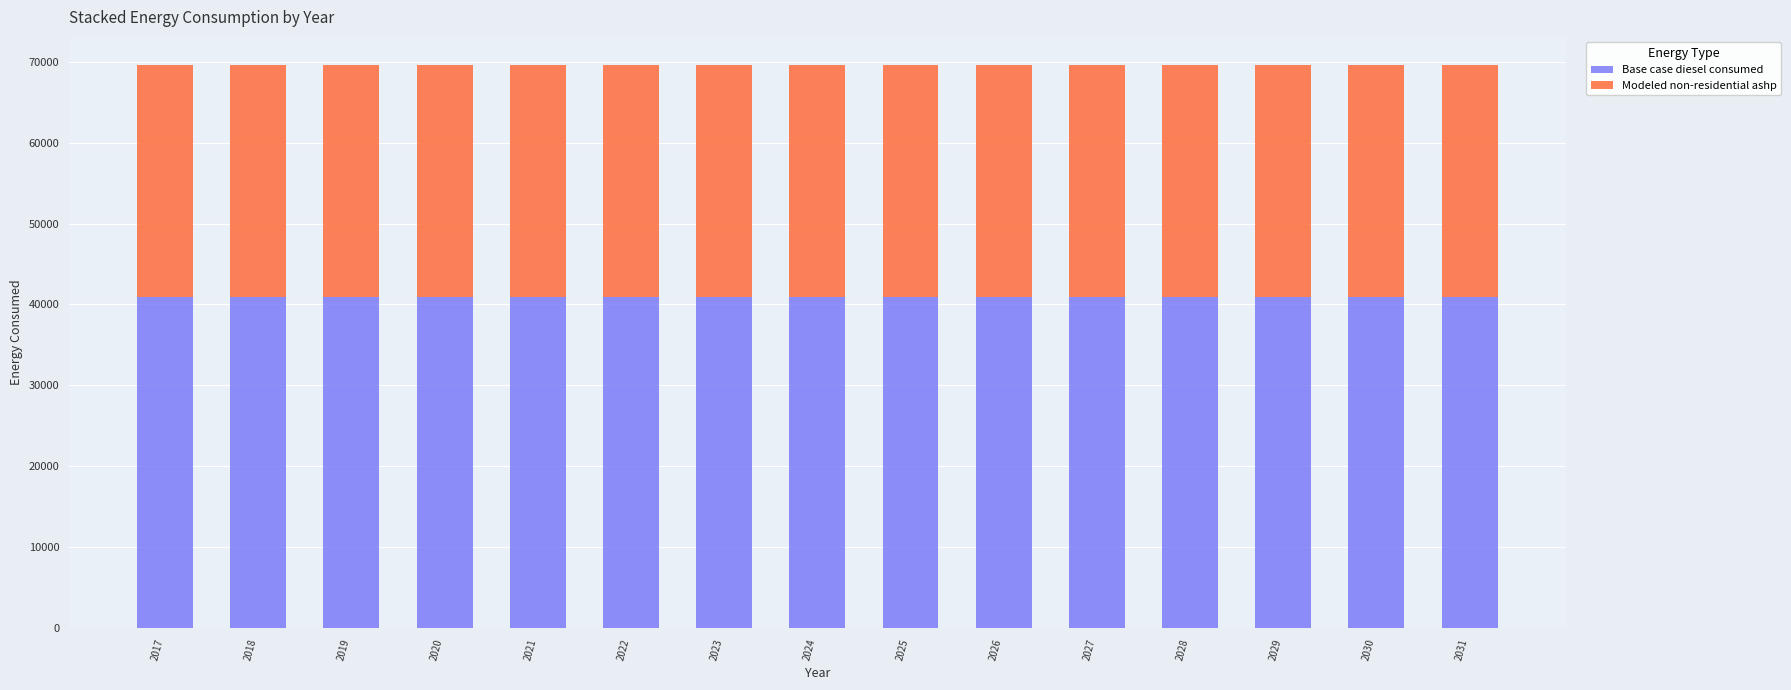

Does the chart contain stacked bars?

Yes